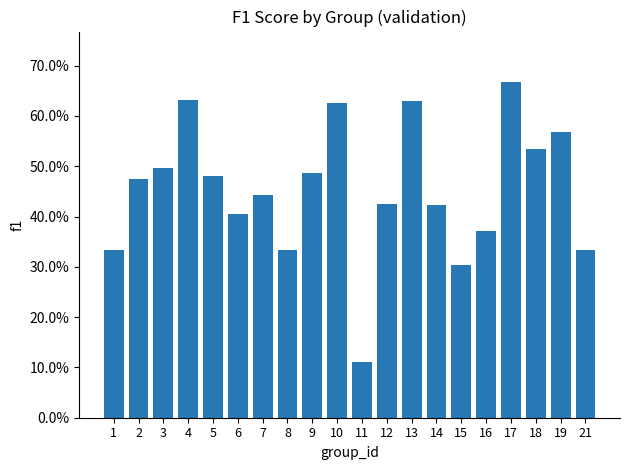

Are the bars horizontal?

No